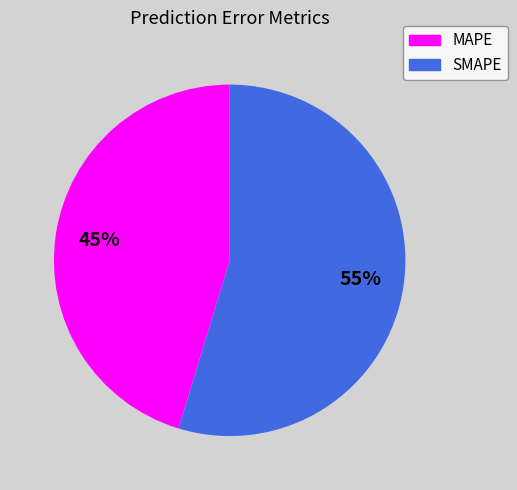

How many slices are in this pie chart?

2